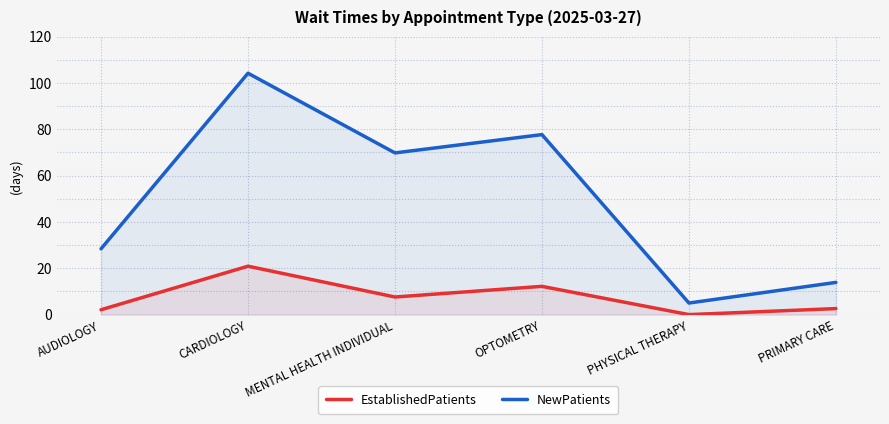

What is the average value of the EstablishedPatients series?

7.6